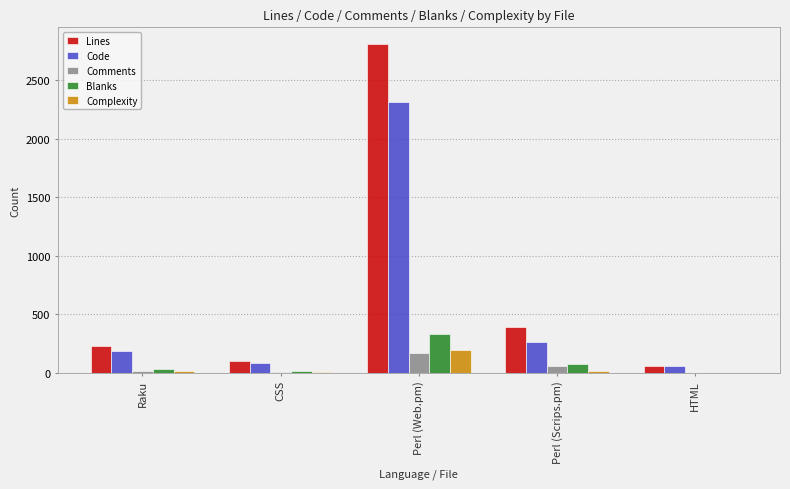

What are all the series names shown in the legend?

Lines, Code, Comments, Blanks, Complexity